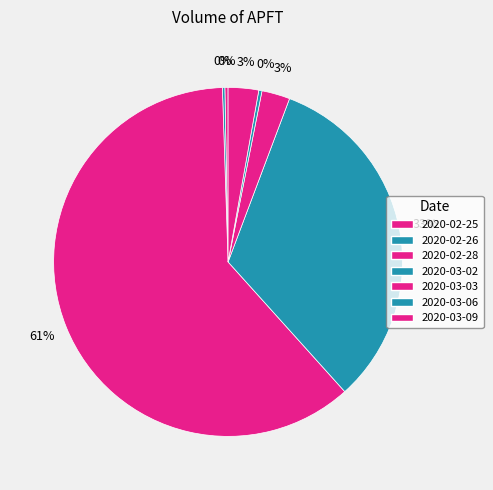

To the nearest percent, what portion does 2020-03-02 represent?

33%